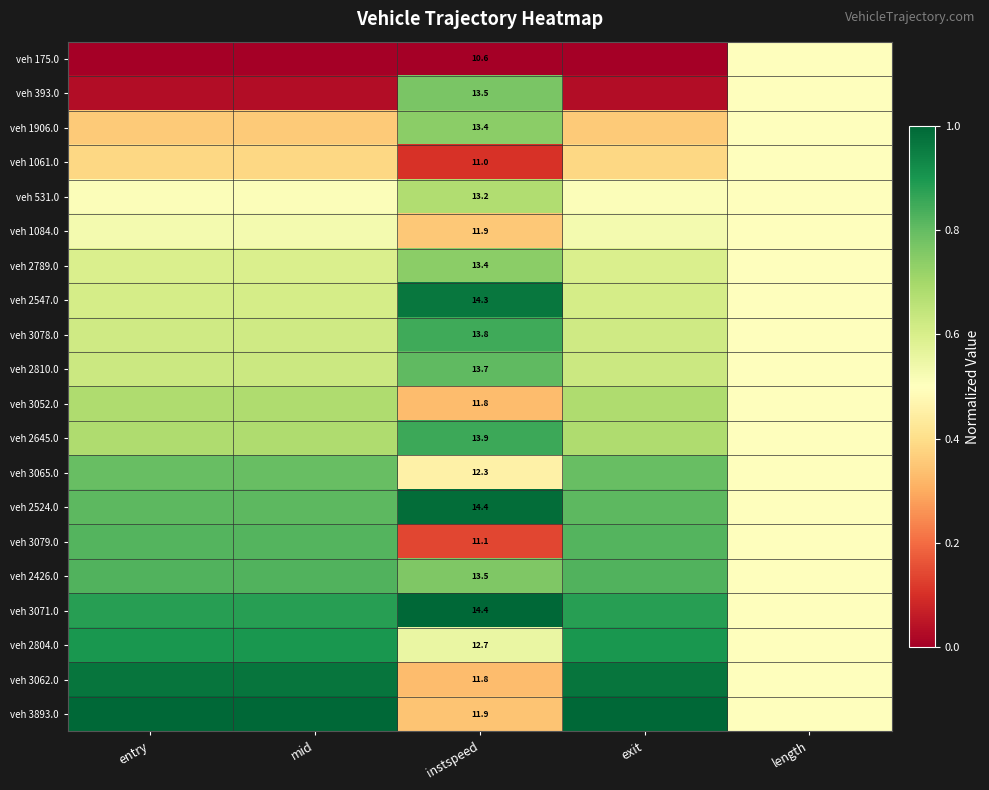

The veh 2547.0 series shows 0.4 at entry. True or false?

False